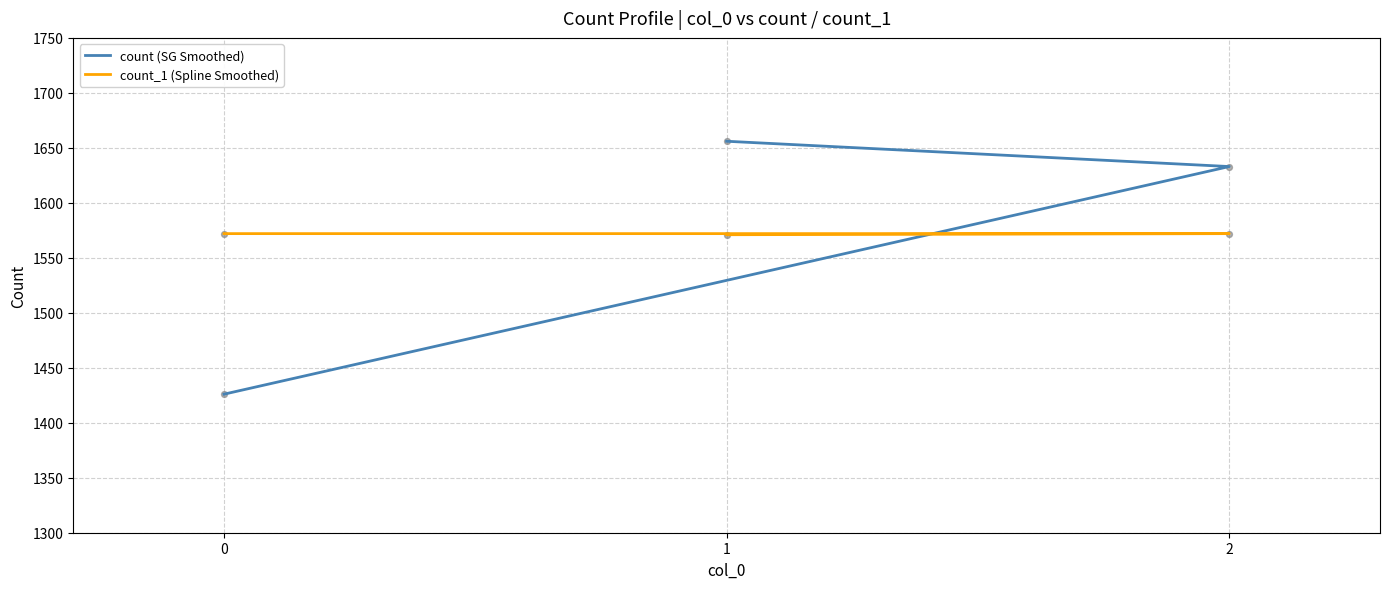

Which series has the widest spread of Y values?

count (SG Smoothed)